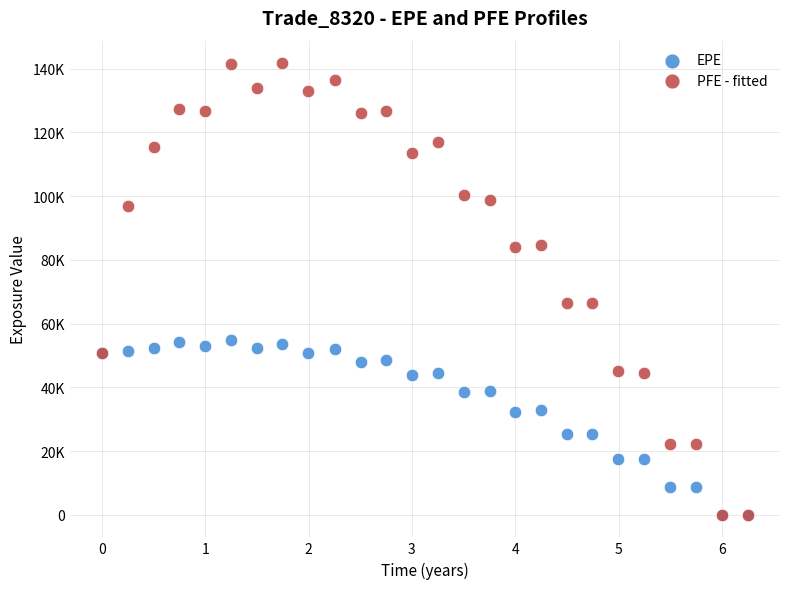

What are all the series names shown in the legend?

EPE, PFE - fitted